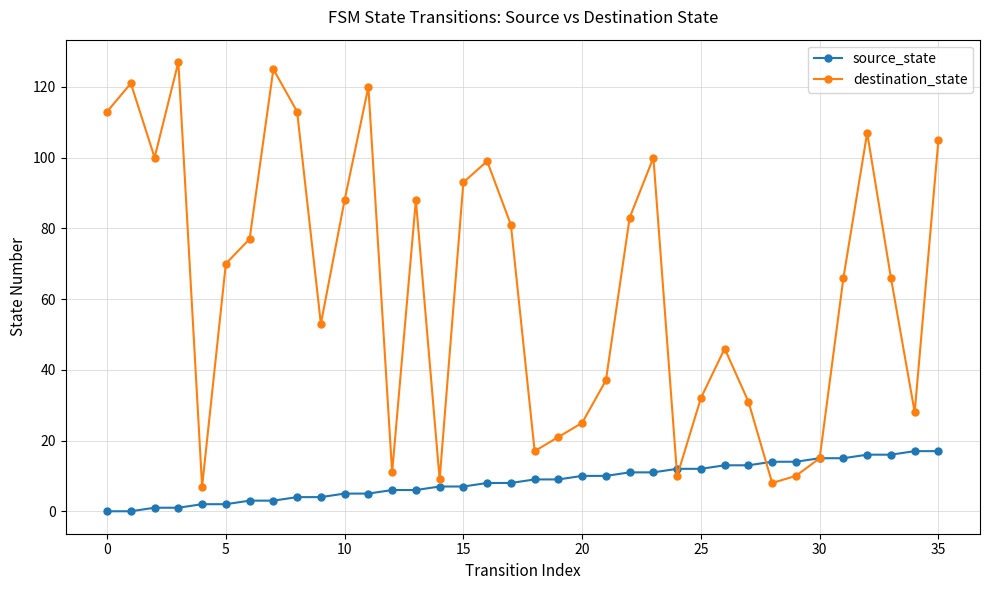

What is the greatest value displayed?

127